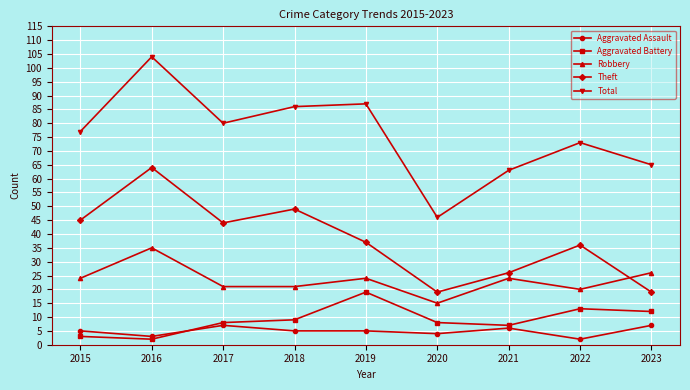

What value does the Robbery series have at 2019?

24